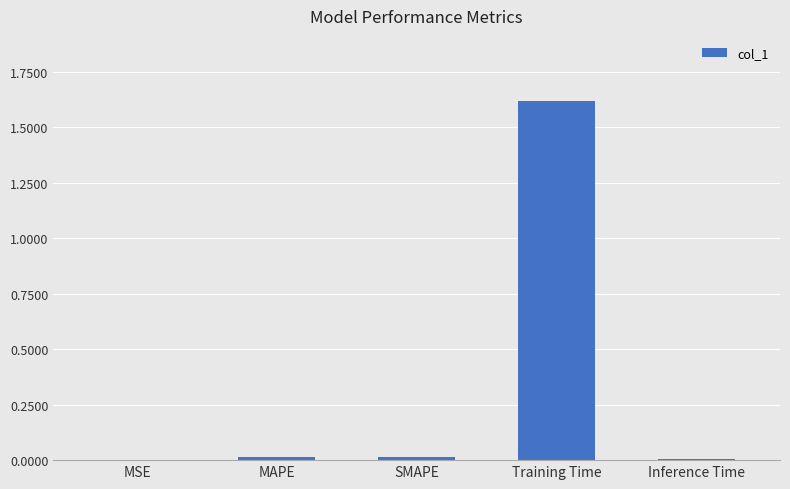

At which category does the chart reach its peak across all series?

Training Time